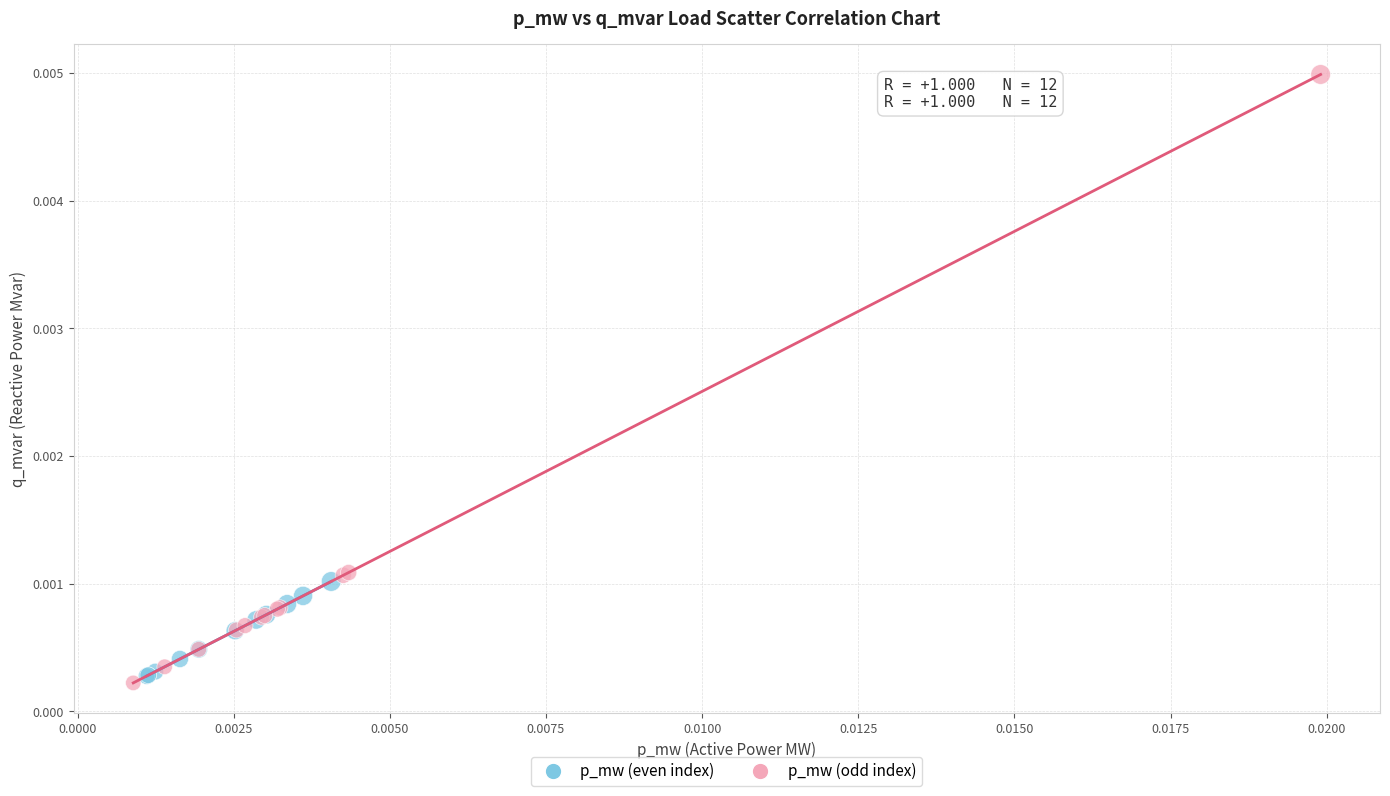

Which series reaches the maximum Y coordinate?

p_mw (odd index)